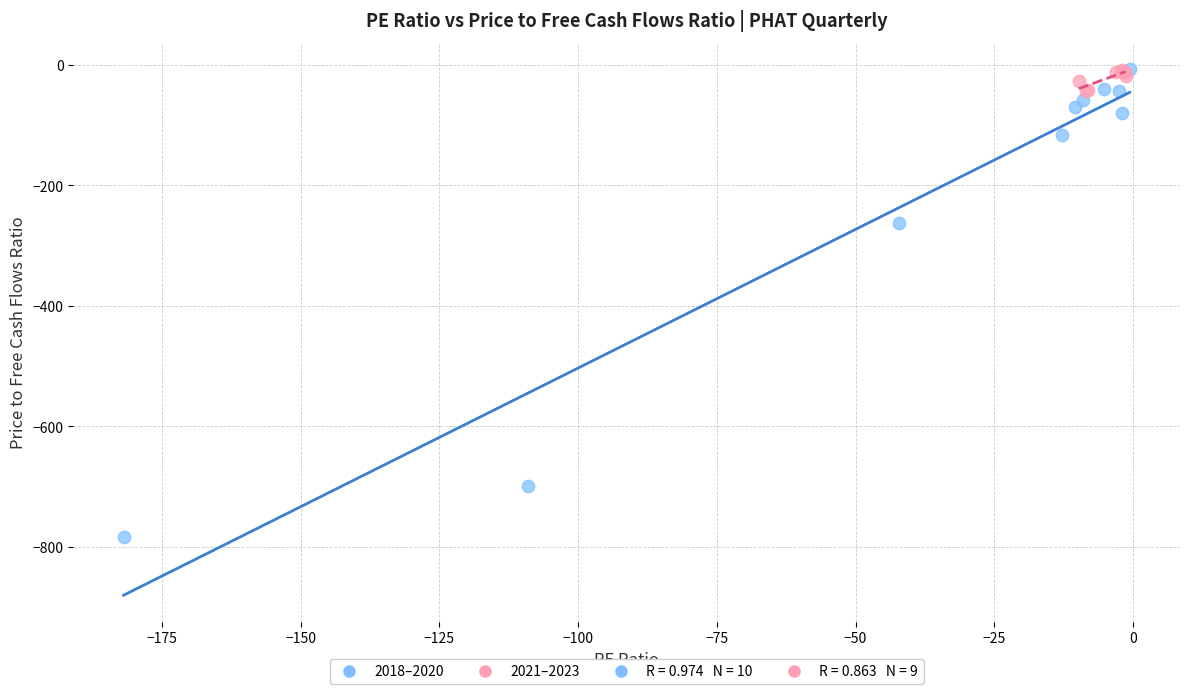

Which series reaches the minimum Y coordinate?

2018–2020